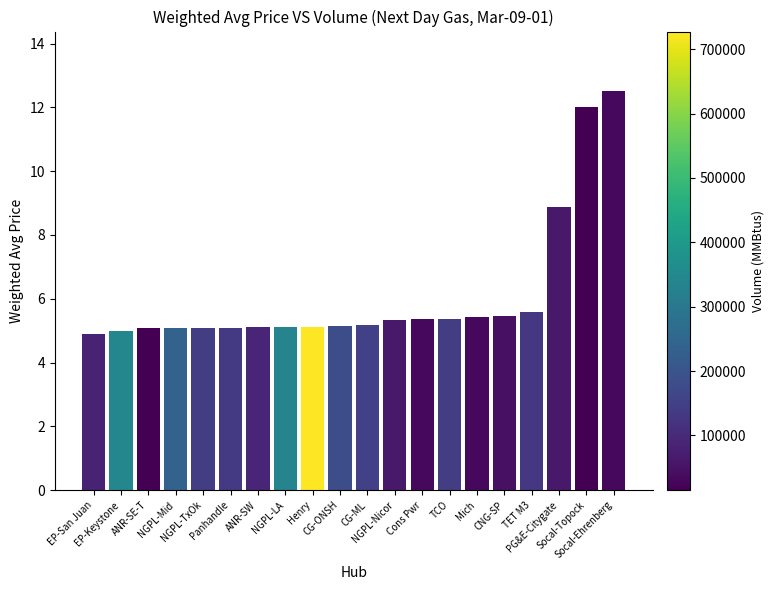

What is the average value?

6.1